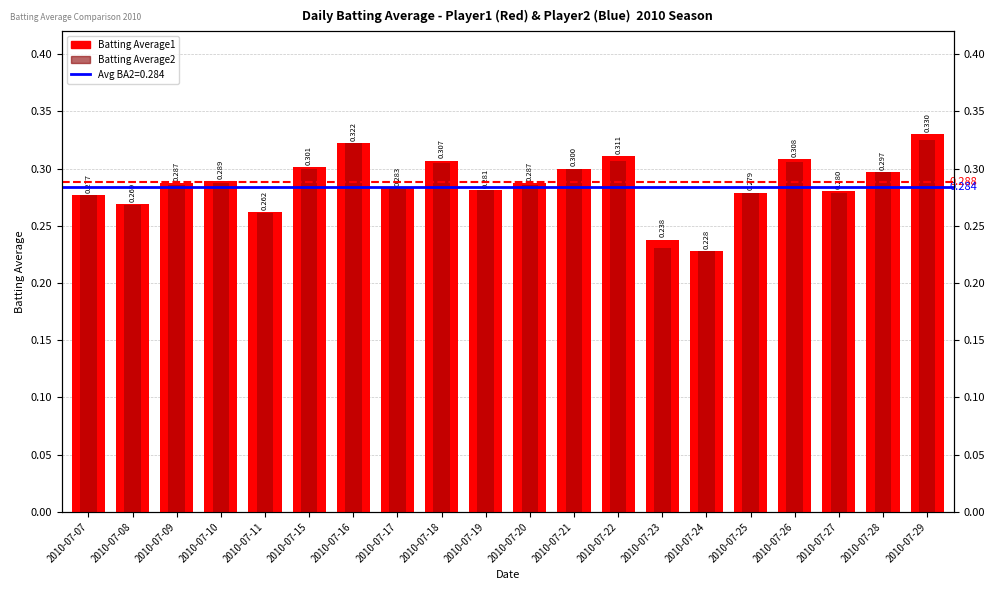

Reading left to right, what are all the values shown in this chart?

Batting Average1: 0.3	0.3	0.3	0.3	0.3	0.3	0.3	0.3	0.3	0.3	0.3	0.3	0.3	0.2	0.2	0.3	0.3	0.3	0.3	0.3
Batting Average2: 0.3	0.3	0.3	0.3	0.3	0.3	0.3	0.3	0.3	0.3	0.3	0.3	0.3	0.2	0.2	0.3	0.3	0.3	0.3	0.3